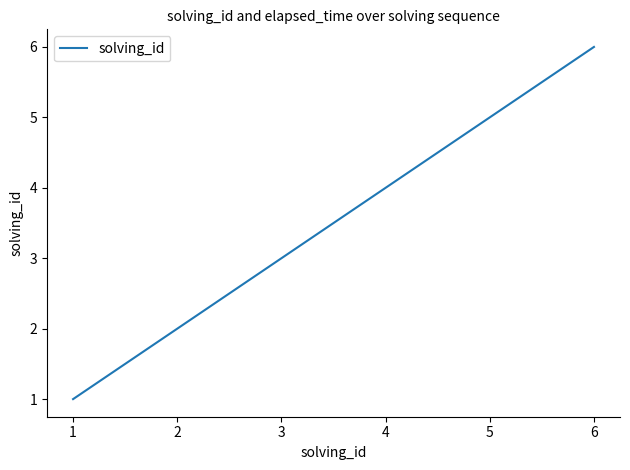

List the labels in order of value, smallest first.

1, 2, 3, 4, 5, 6